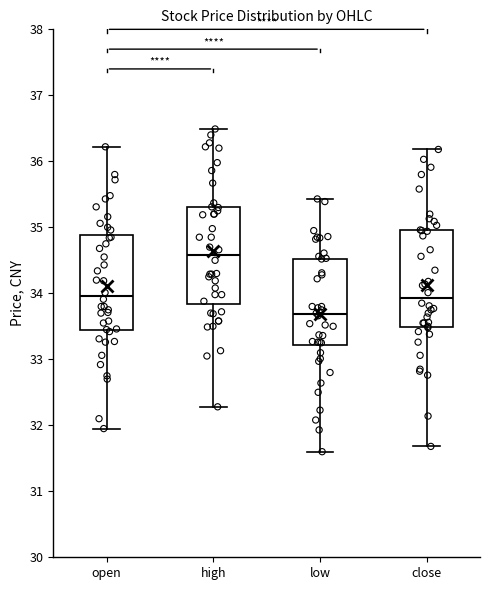

Reading left to right, read every box against the y-axis: the position of its median line, the range the box covers, and the ends of its whiskers. The values are not printed on the chart, so give them approximately, as read against the axis.

open: median 34.0, box 33.4 to 34.9, whiskers 32.0 to 36.2
high: median 34.6, box 33.8 to 35.3, whiskers 32.3 to 36.5
low: median 33.7, box 33.2 to 34.5, whiskers 31.6 to 35.4
close: median 33.9, box 33.5 to 35.0, whiskers 31.7 to 36.2